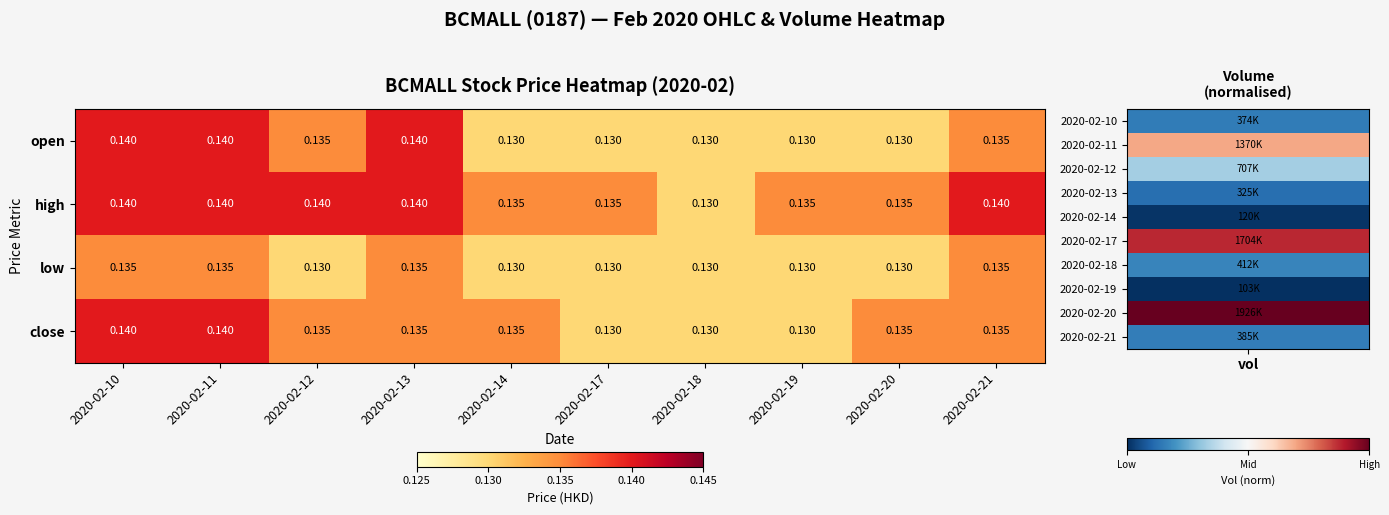

At how many categories does at least one series exceed 0?

10